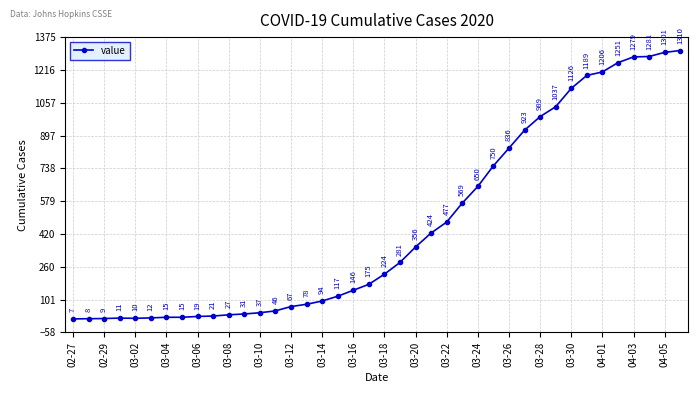

What is the maximum value shown in the chart?

1310